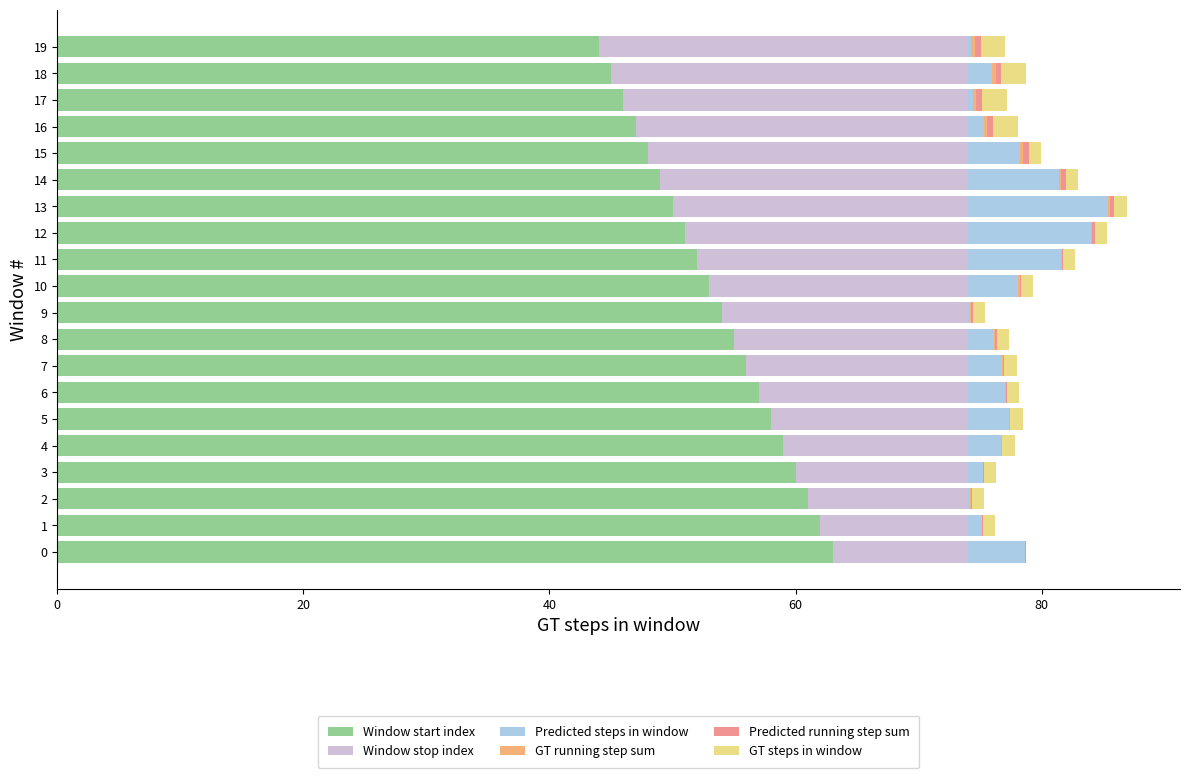

What is the maximum value for Window start index?

63.0